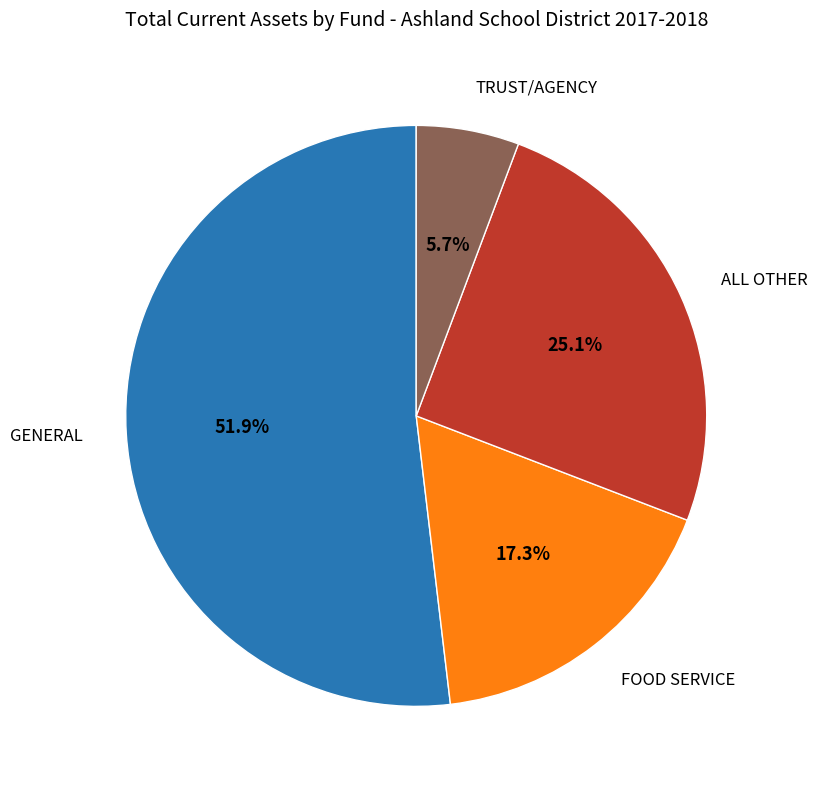

Is there a majority slice in this chart?

Yes